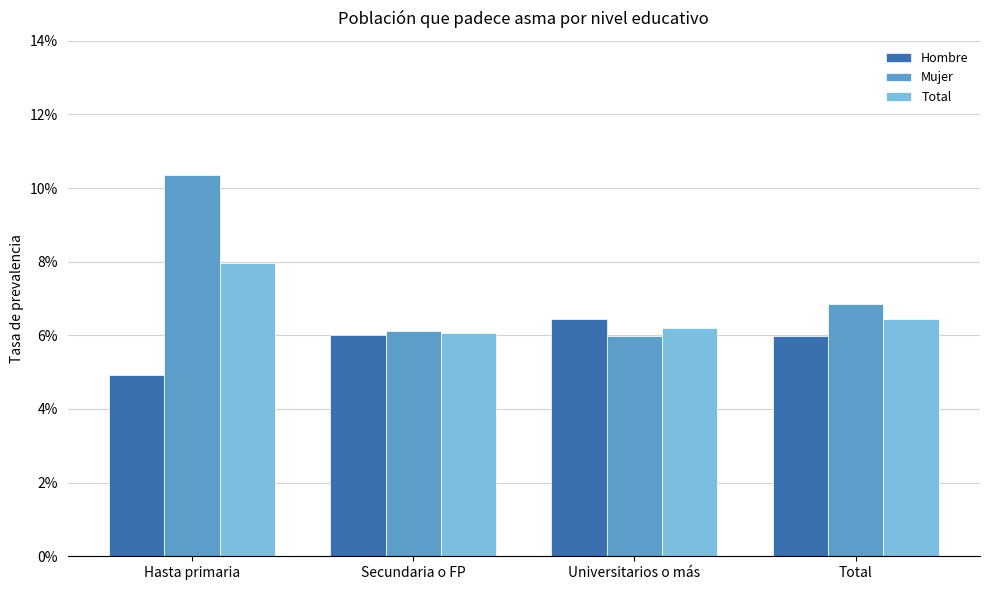

List the labels in order of Total value, largest first.

Hasta primaria, Total, Universitarios o más, Secundaria o FP